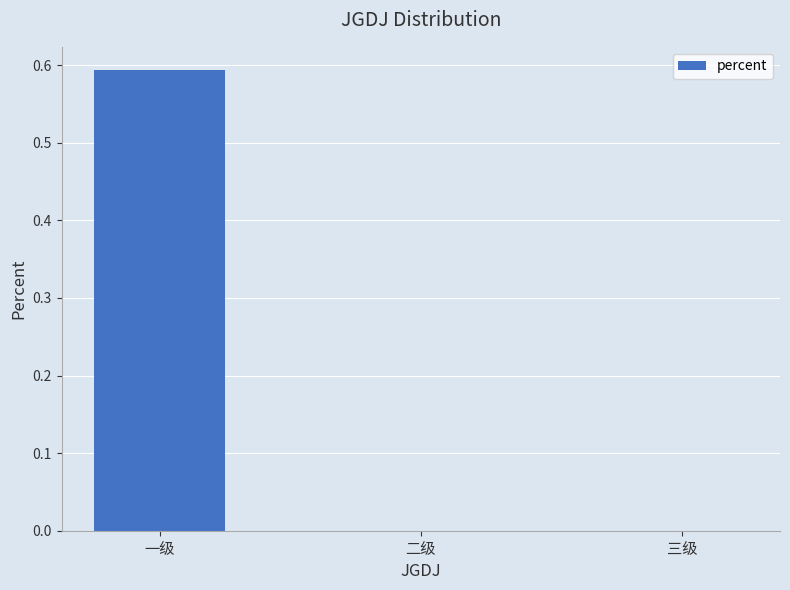

The value at 二级 is -0.2. True or false?

False